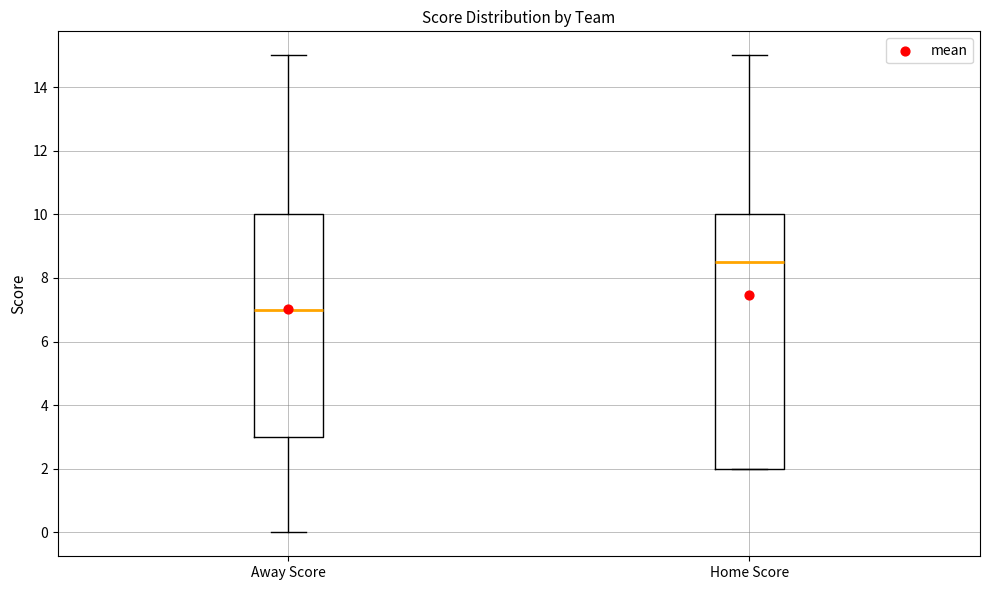

Which box has the lowest median line?

Away Score